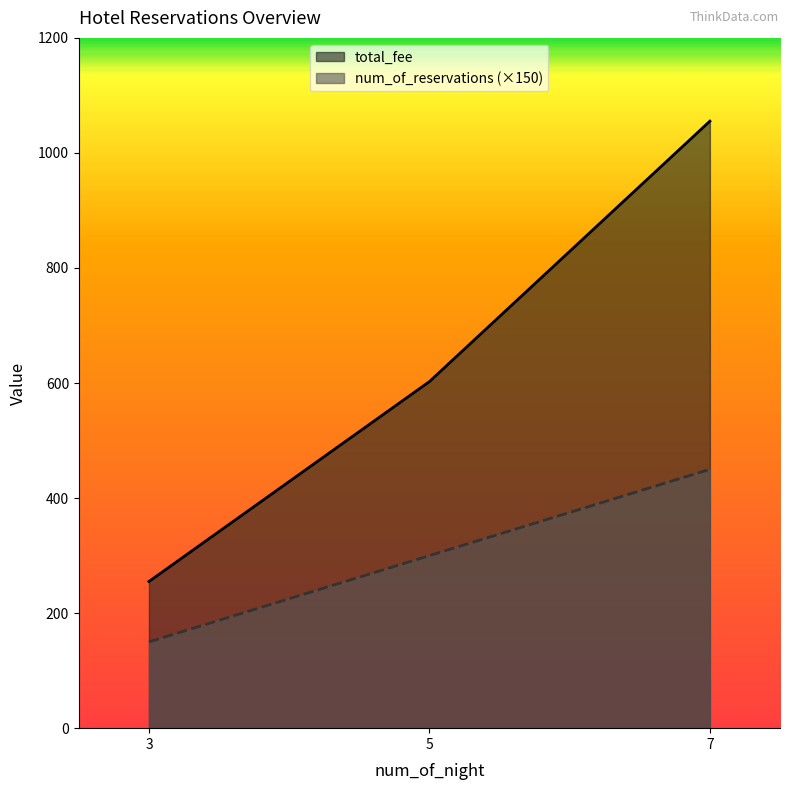

Rank the categories by total_fee value from highest to lowest.

7, 5, 3